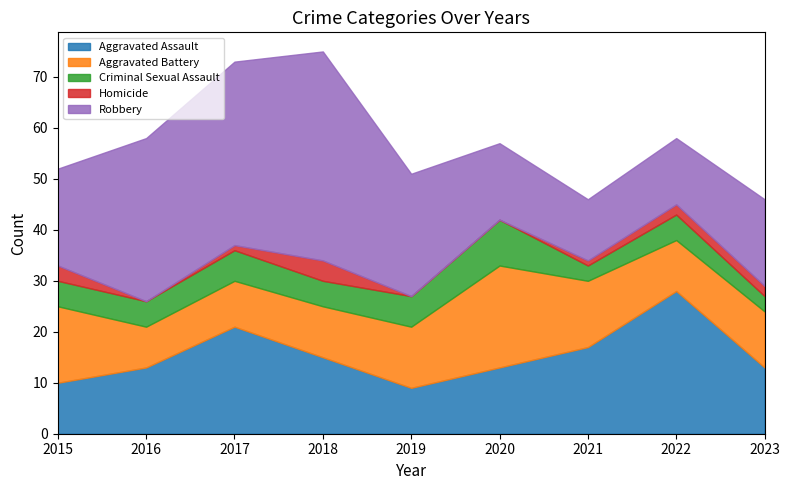

Rank the series at 2018 from lowest to highest value.

Homicide, Criminal Sexual Assault, Aggravated Battery, Aggravated Assault, Robbery